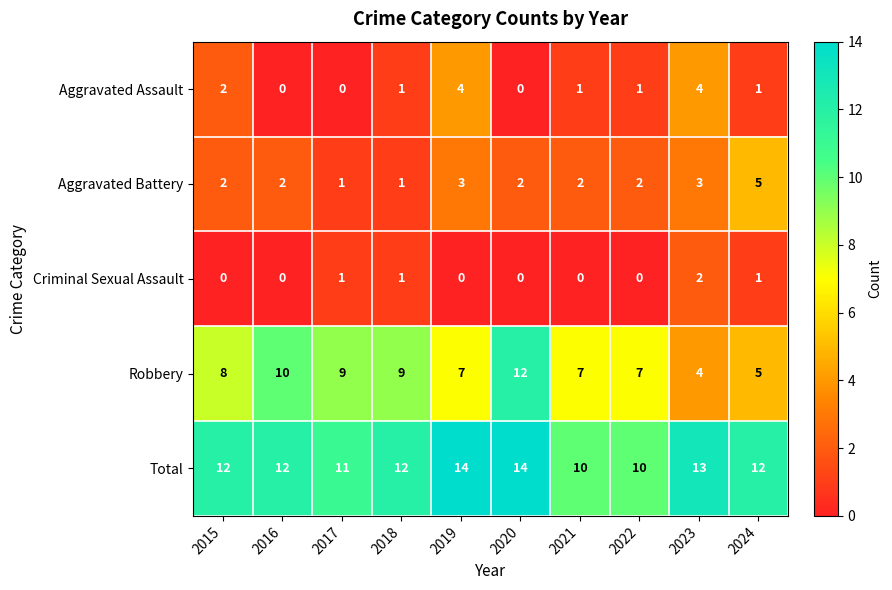

The value of Criminal Sexual Assault at 2017 is 2. True or false?

False